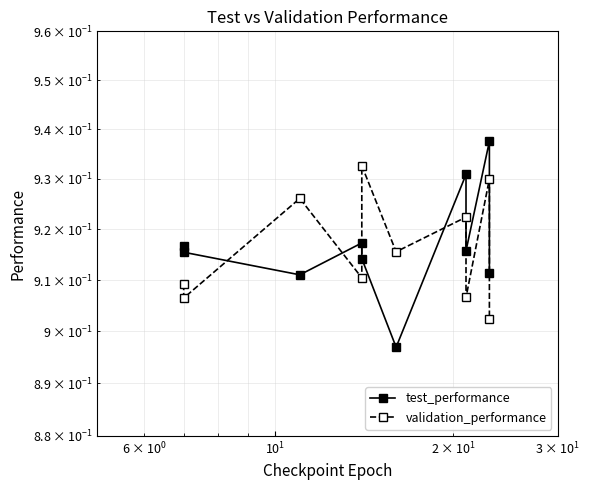

How many interior local valleys does the test_performance series have?

3